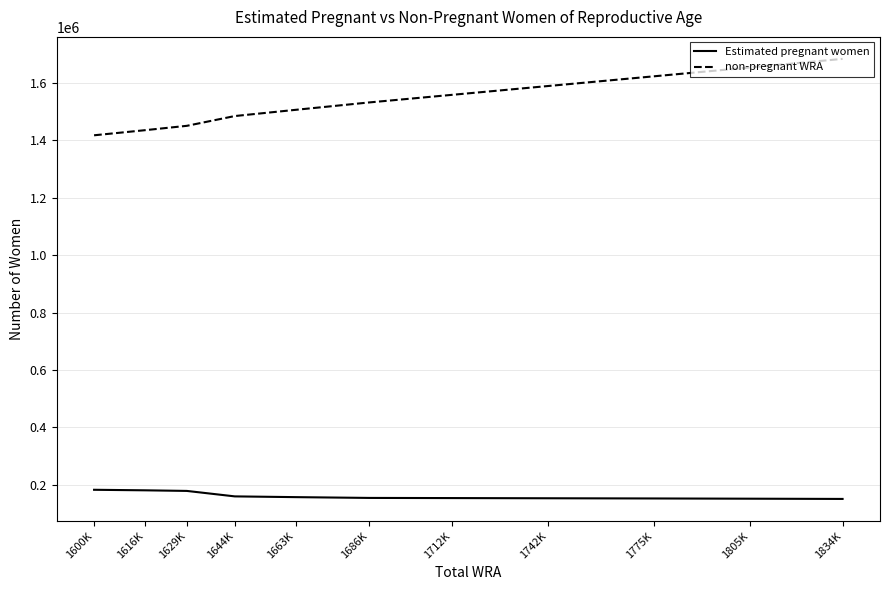

What is the sum of all non-pregnant WRA values?

16923936.0